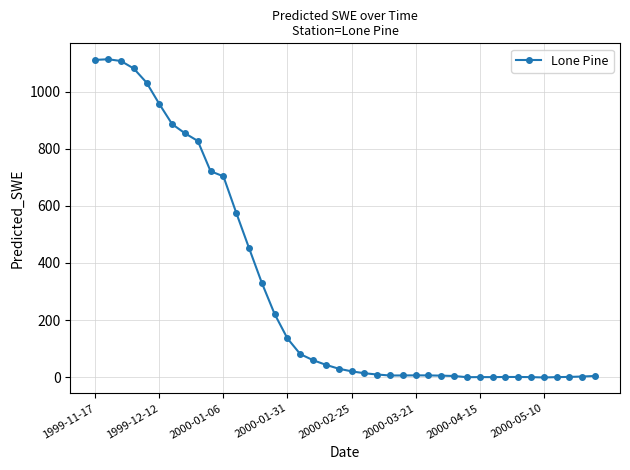

Count the number of values greater than 29.

20